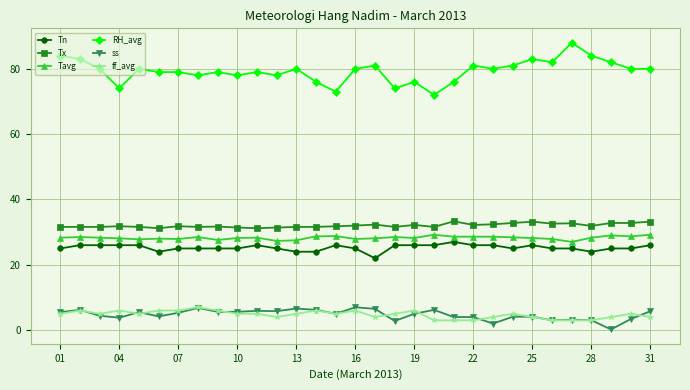

True or false: Tn and Tx cross at least once.

False